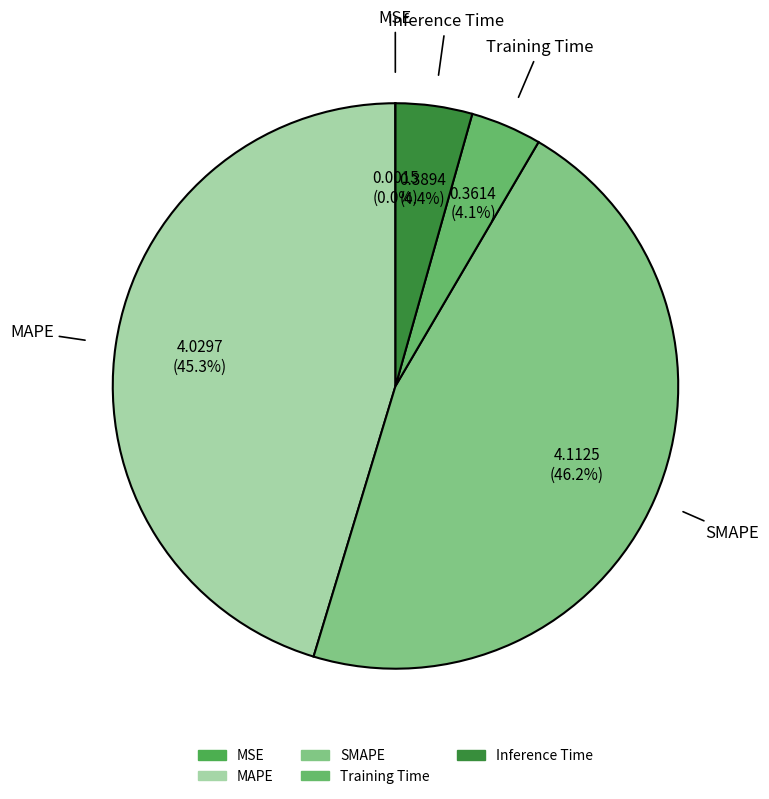

To the nearest percent, what is the difference between the Training Time and SMAPE slice percentages?

42%